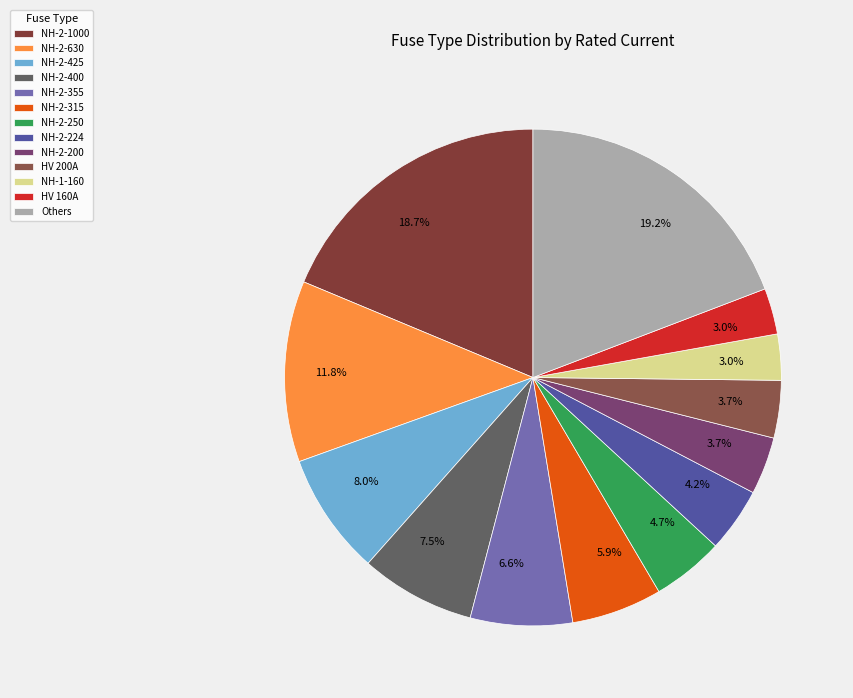

The NH-2-425 slice represents 8% of the pie. True or false?

True